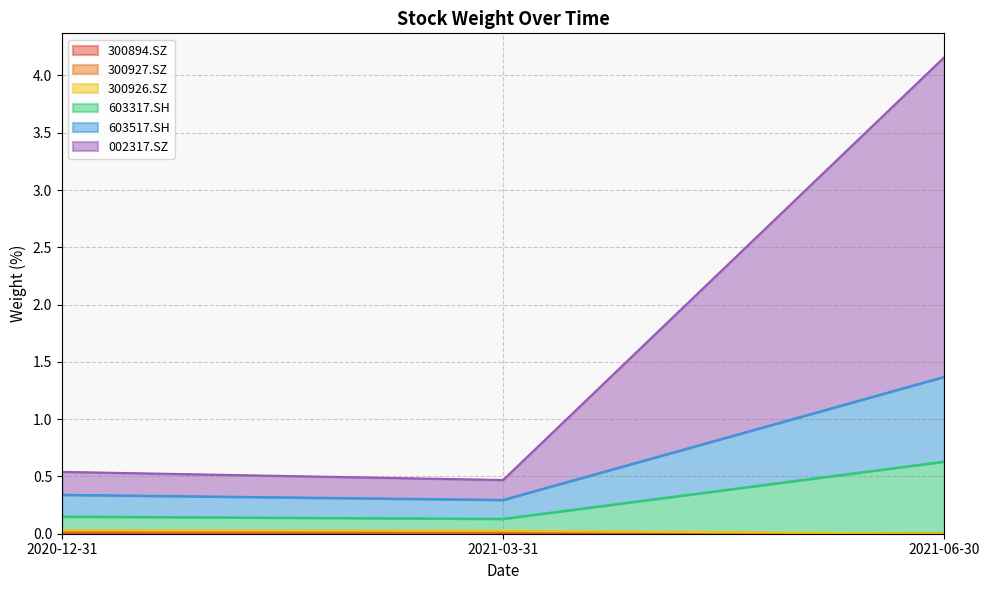

Does the chart have visible grid lines?

Yes